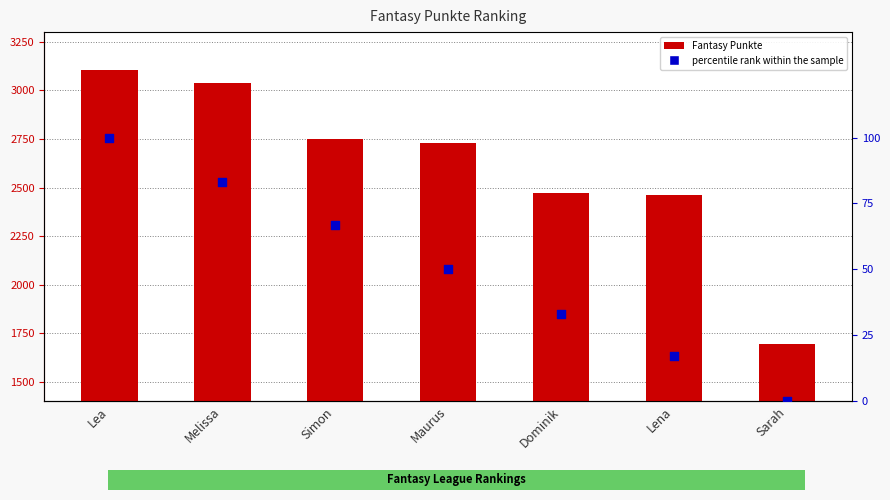

At which category is the sum across all series the highest?

Lea